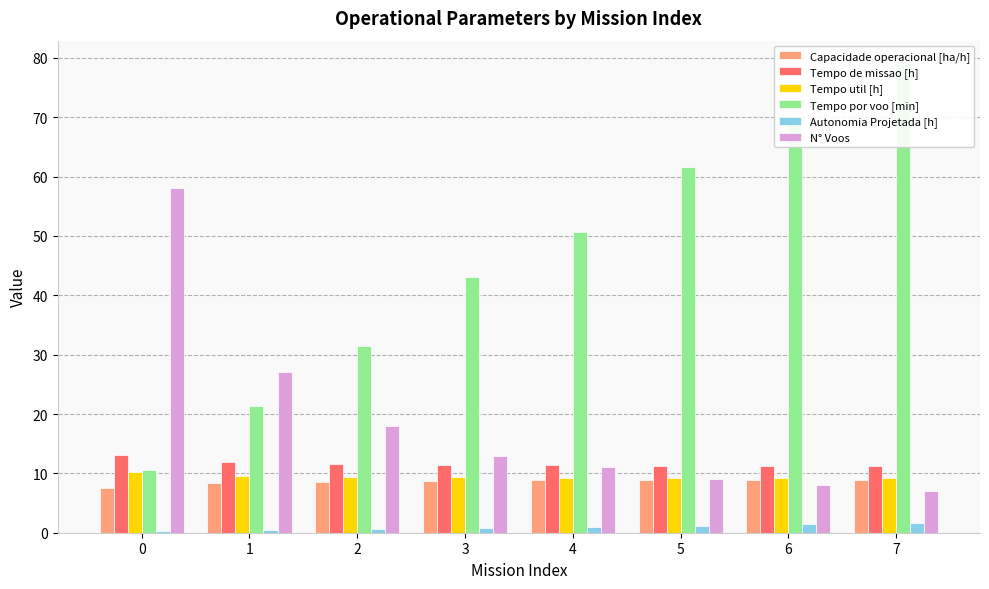

Rank the categories by Tempo por voo [min] value from lowest to highest.

0, 1, 2, 3, 4, 5, 6, 7